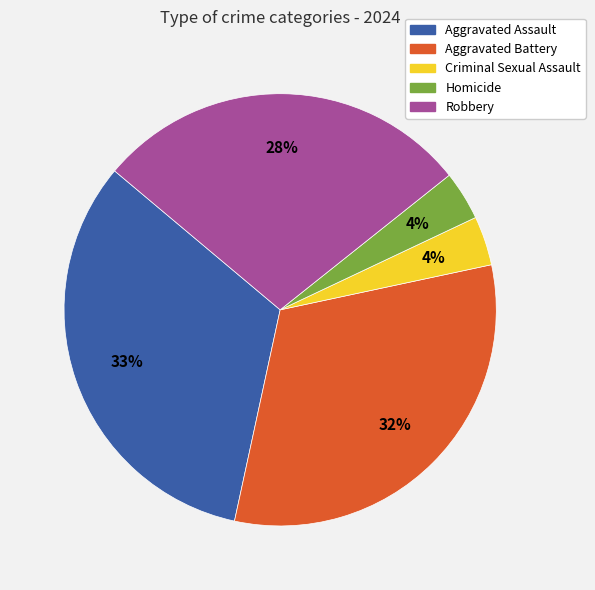

Between Aggravated Assault and Criminal Sexual Assault, which is larger?

Aggravated Assault